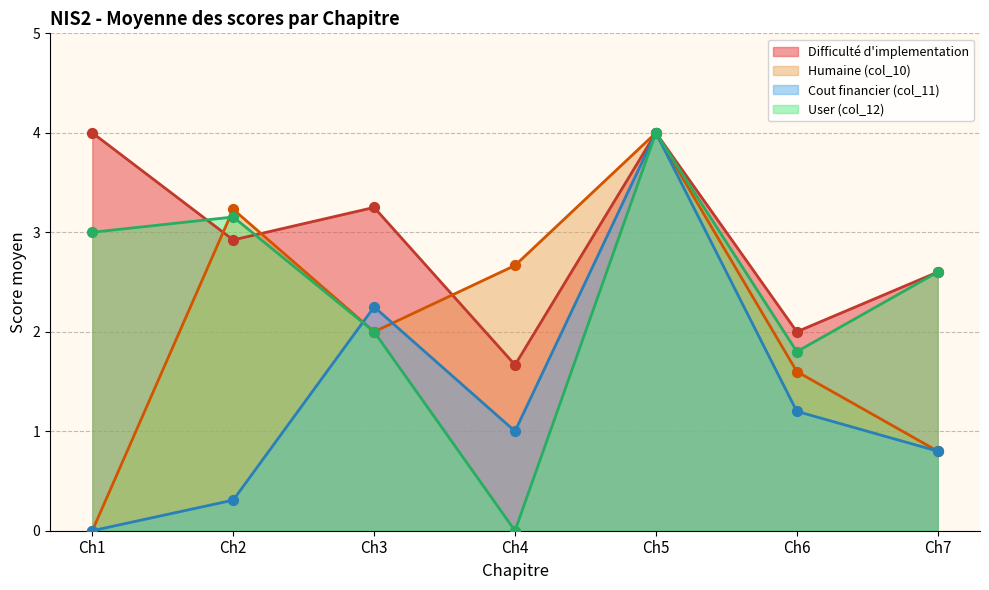

Which series has the largest total across all categories?

Difficulté d'implementation